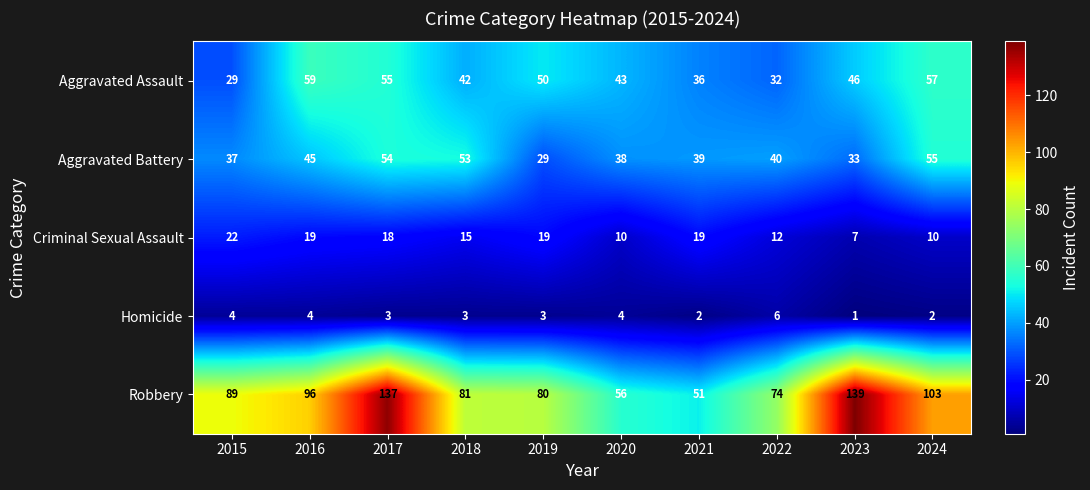

What is the minimum value shown in the chart?

1